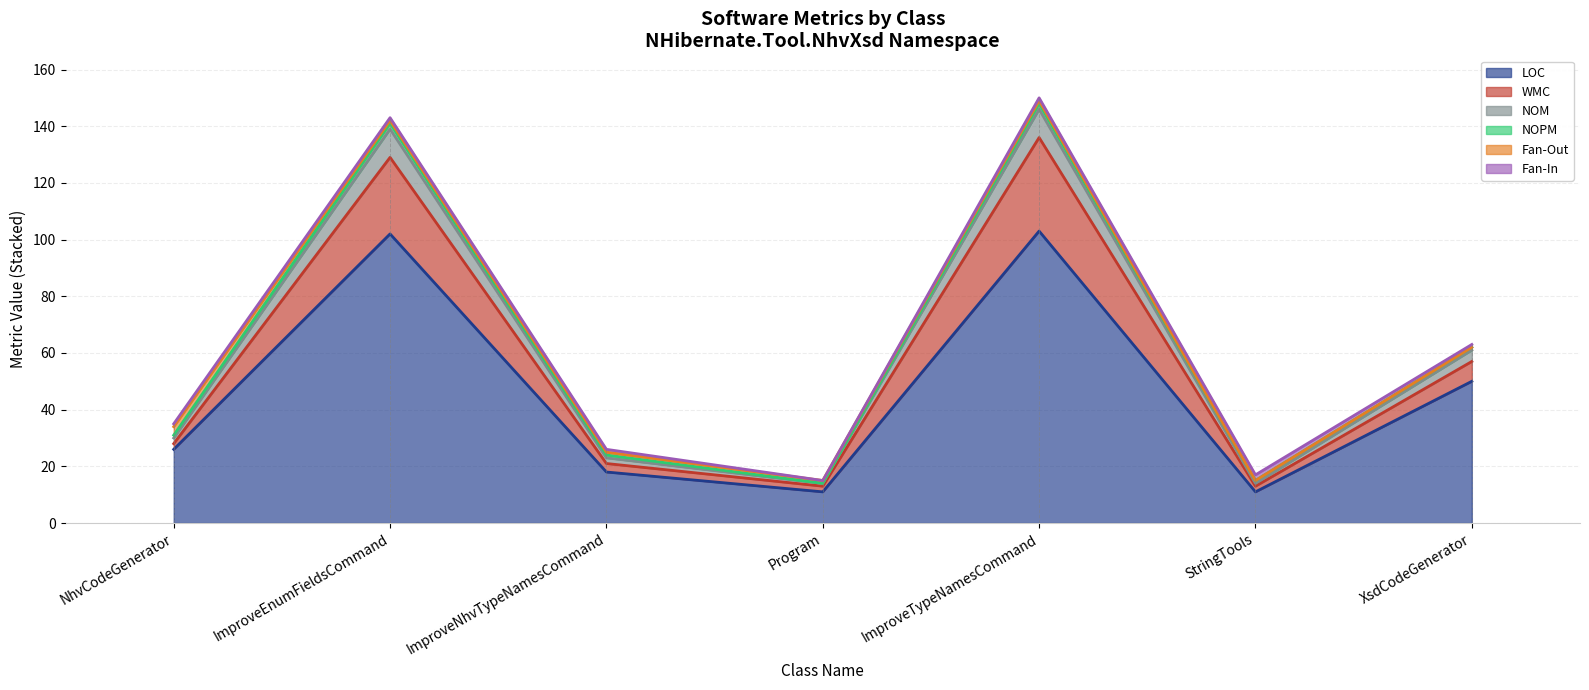

What is the minimum value for LOC?

11